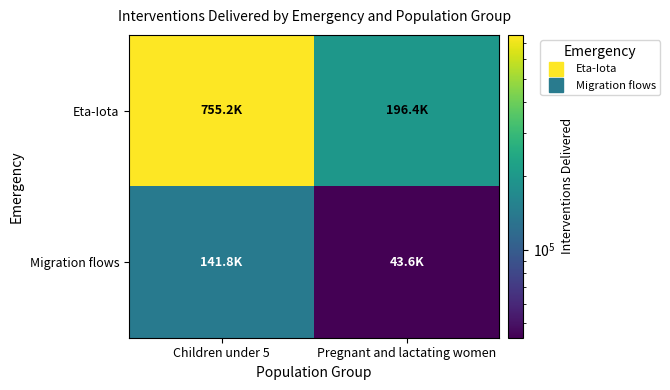

Reading left to right, extract all data points from this chart.

Eta-Iota: Children under 5=755243.0	Pregnant and lactating women=196363.6
Migration flows: Children under 5=141767.7	Pregnant and lactating women=43595.5